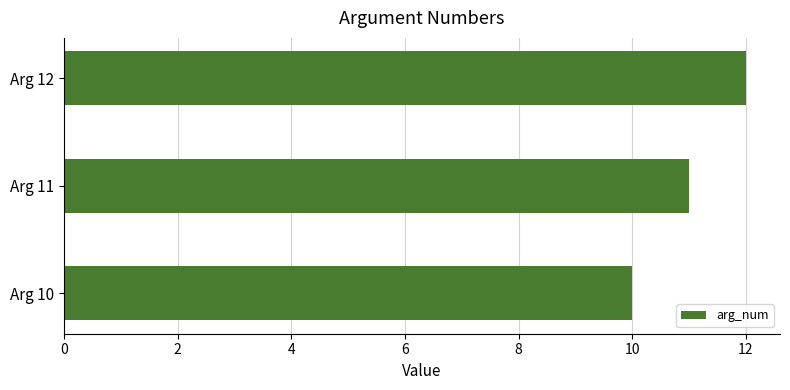

How many distinct data groups are displayed?

1